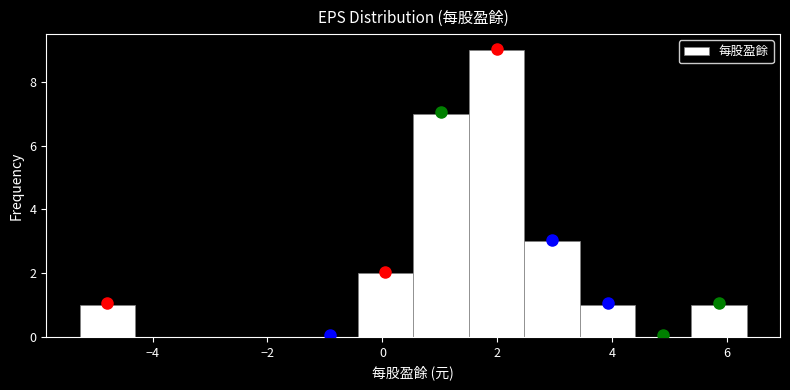

Reading left to right, transcribe this chart: for each bar, give the range it covers on the x-axis and its height. Neither the bar edges nor the heights are printed on the chart, so give them approximately, as read against the axes.

-5.2 to -4.4: 1
-4.4 to -3.4: 0
-3.4 to -2.4: 0
-2.4 to -1.4: 0
-1.4 to -0.4: 0
-0.4 to 0.6: 2
0.6 to 1.6: 7
1.6 to 2.4: 9
2.4 to 3.4: 3
3.4 to 4.4: 1
4.4 to 5.4: 0
5.4 to 6.4: 1